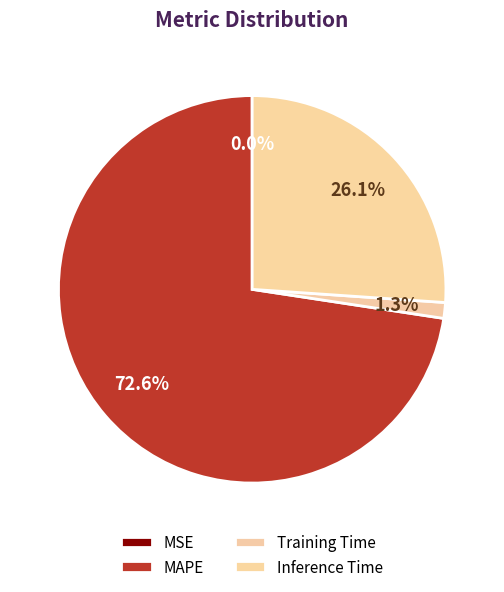

Is MAPE the majority of the pie?

Yes